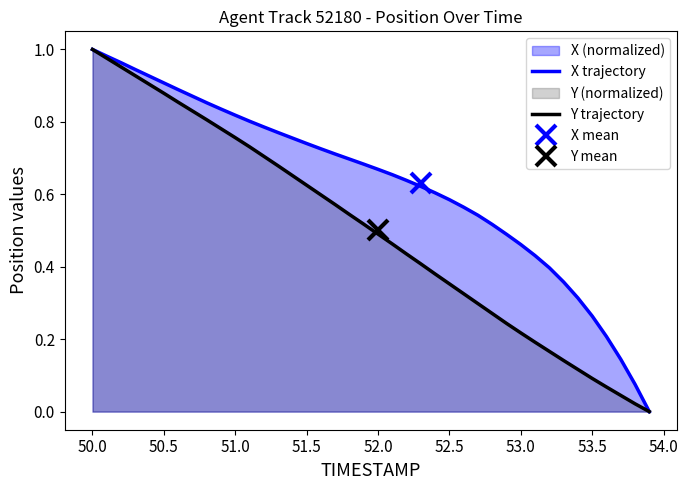

At which label does Y trajectory reach its peak?

50.0